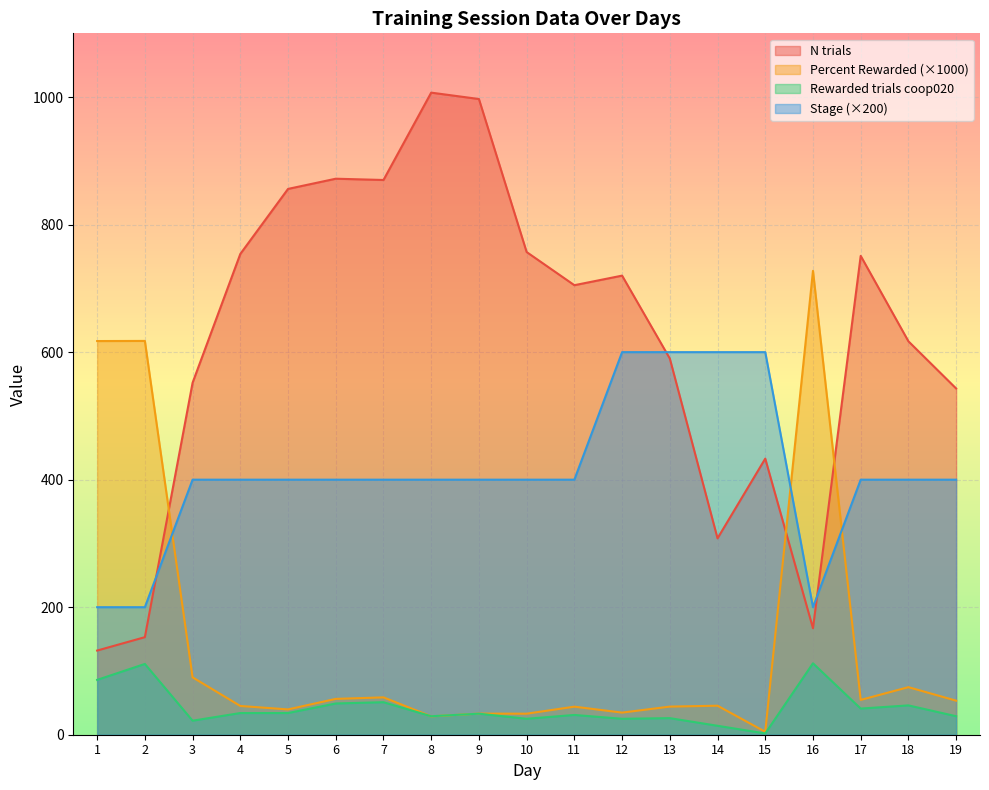

At which label does Percent Rewarded first exceed 45?

1